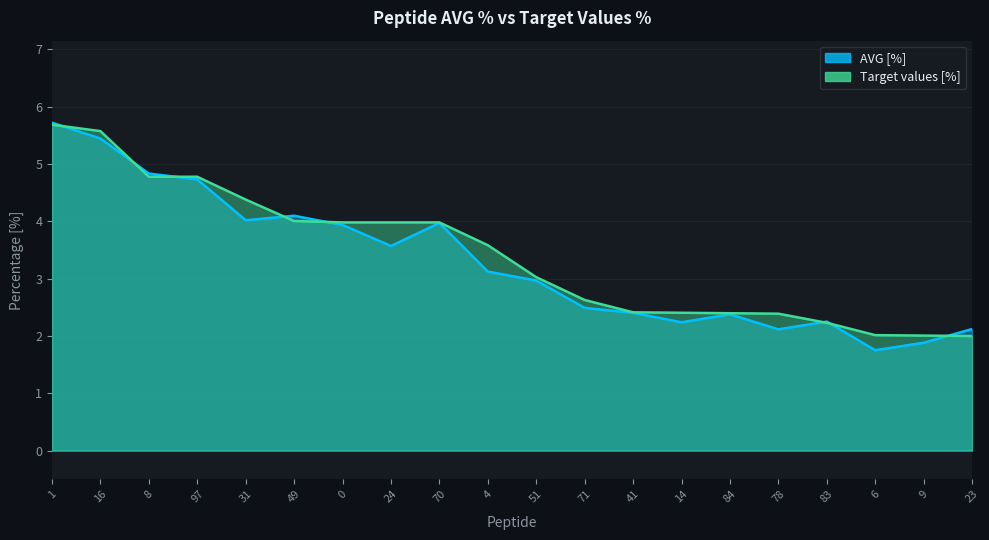

At 4, list the series in order from smallest to largest.

AVG [%], Target values [%]